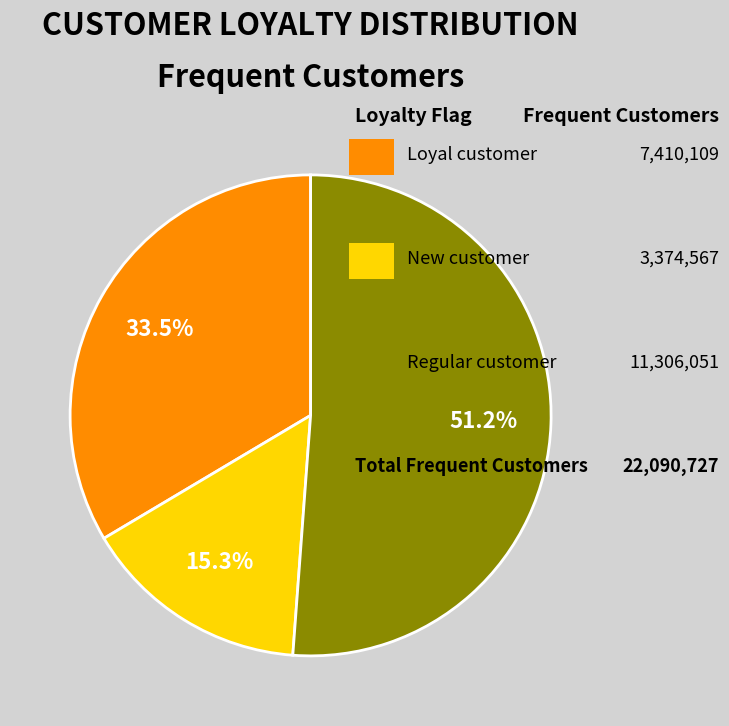

To the nearest percent, what is the average slice percentage?

33%